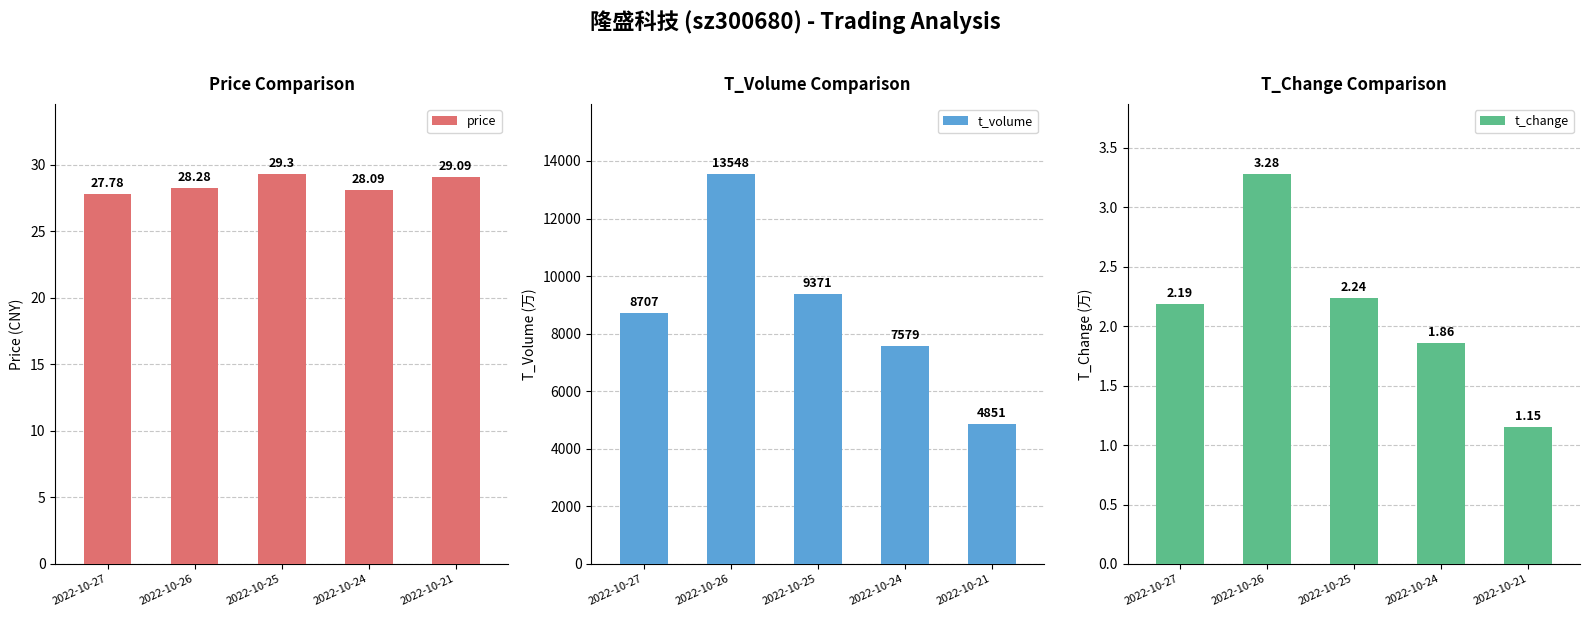

How many bars are there in total?

15